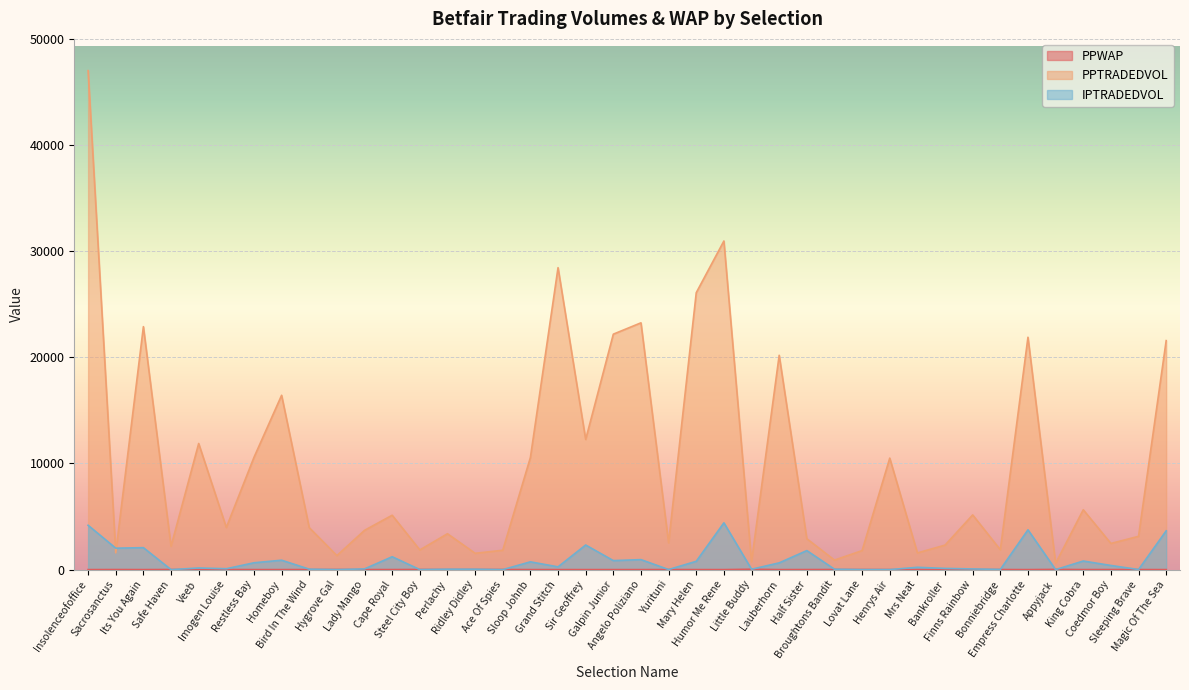

At which category does PPTRADEDVOL reach its first local peak?

Its You Again